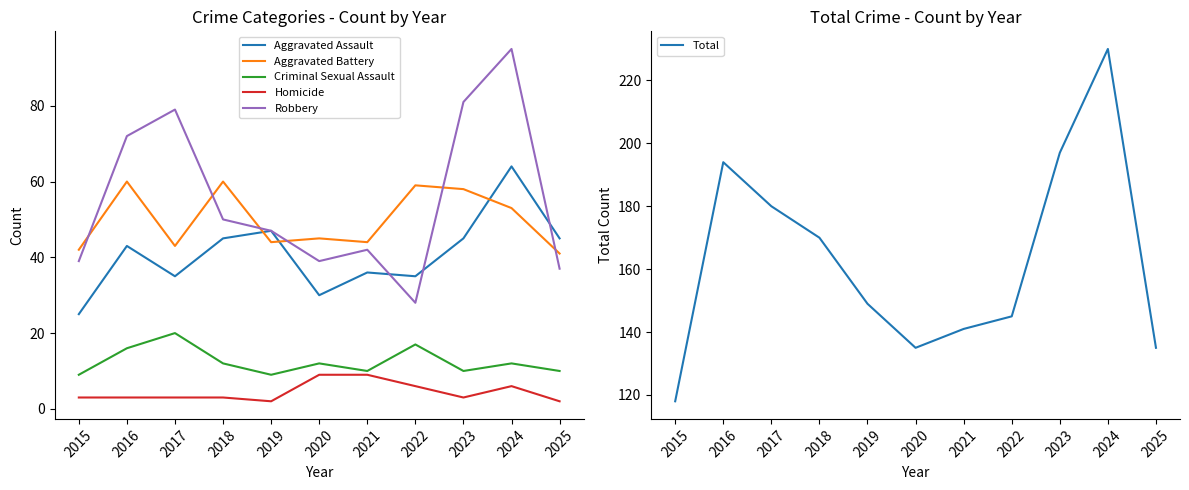

What is the approximate value of Homicide at 2018?

3